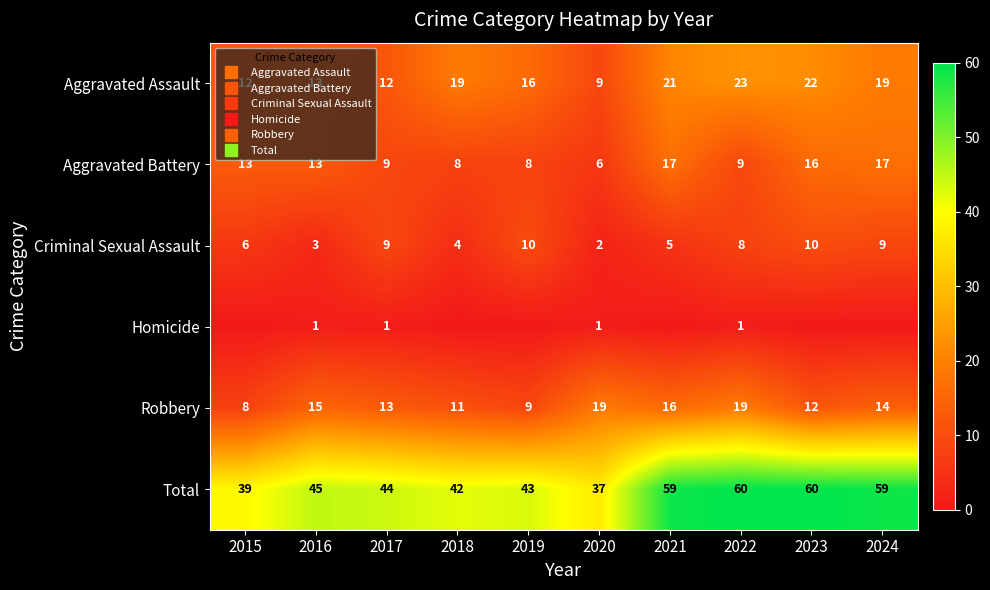

Where is Criminal Sexual Assault nearest to the value 6?

2015